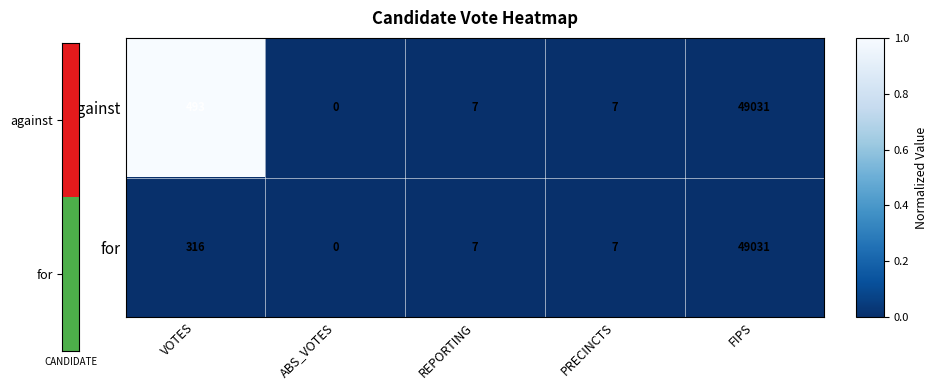

The value of against at VOTES is 493. True or false?

True